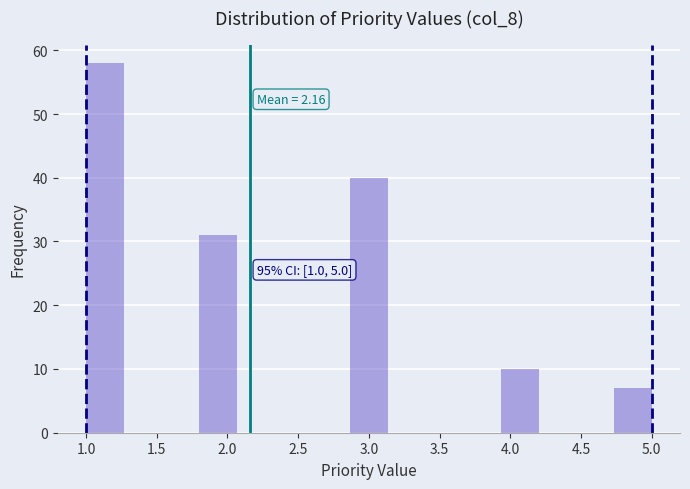

Over which range of the x-axis is the bar tallest?

1.00 to 1.25